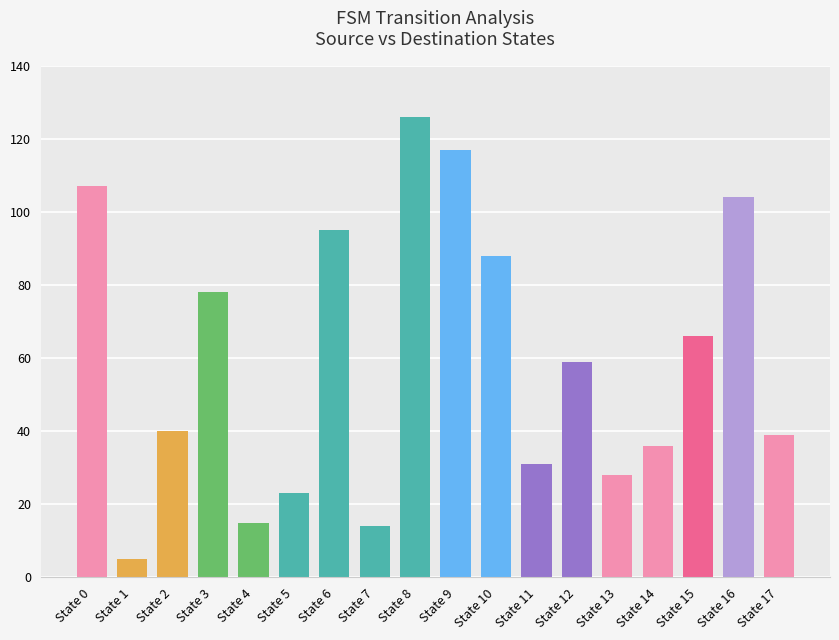

At which label does the data first exceed 59?

State 0